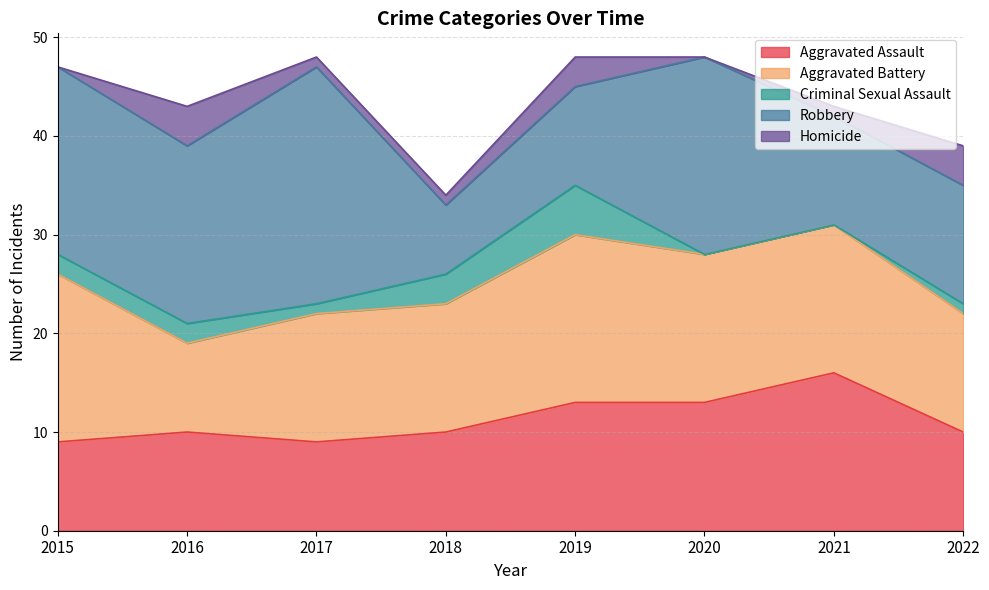

Is it true that Robbery equals 20 at 2020?

True